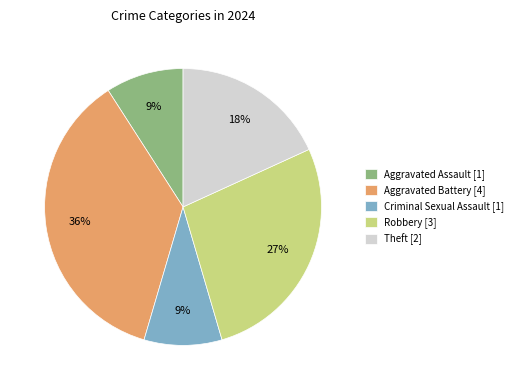

To the nearest percent, what portion does Criminal Sexual Assault represent?

9%